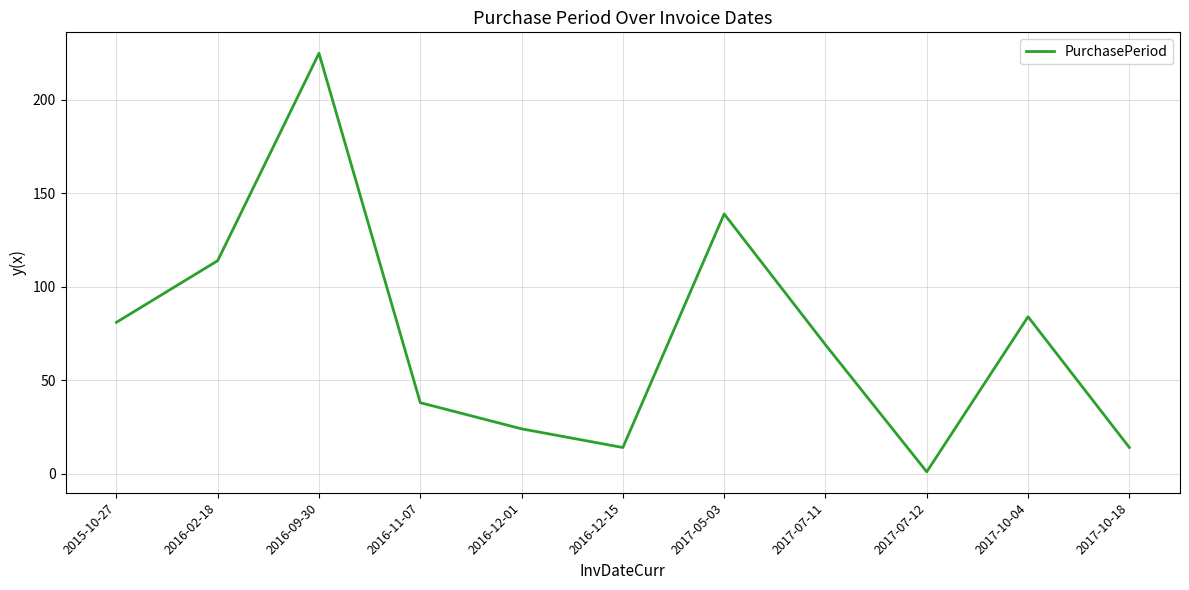

What is the sum of the values at 2017-07-12 and 2017-07-11?

70